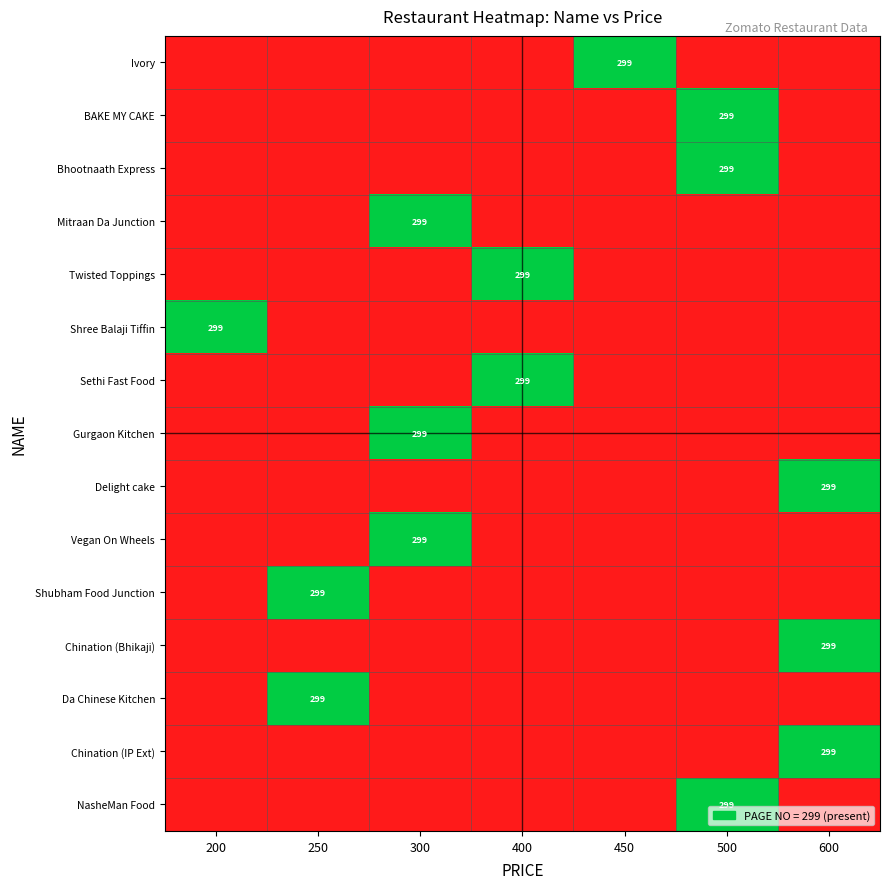

The NasheMan Food series shows 483 at 500. True or false?

False